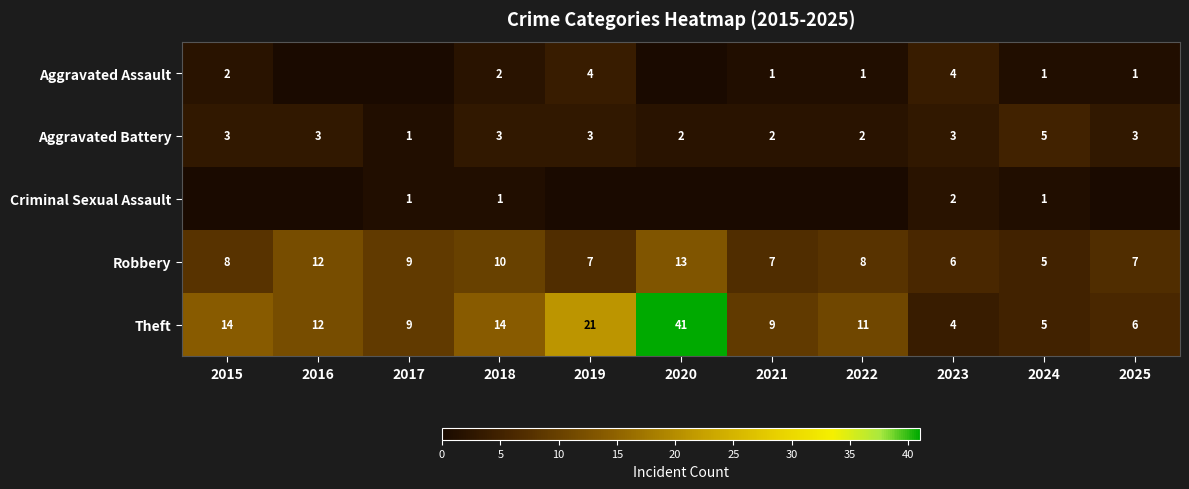

The value of Robbery at 2021 is 7. True or false?

True